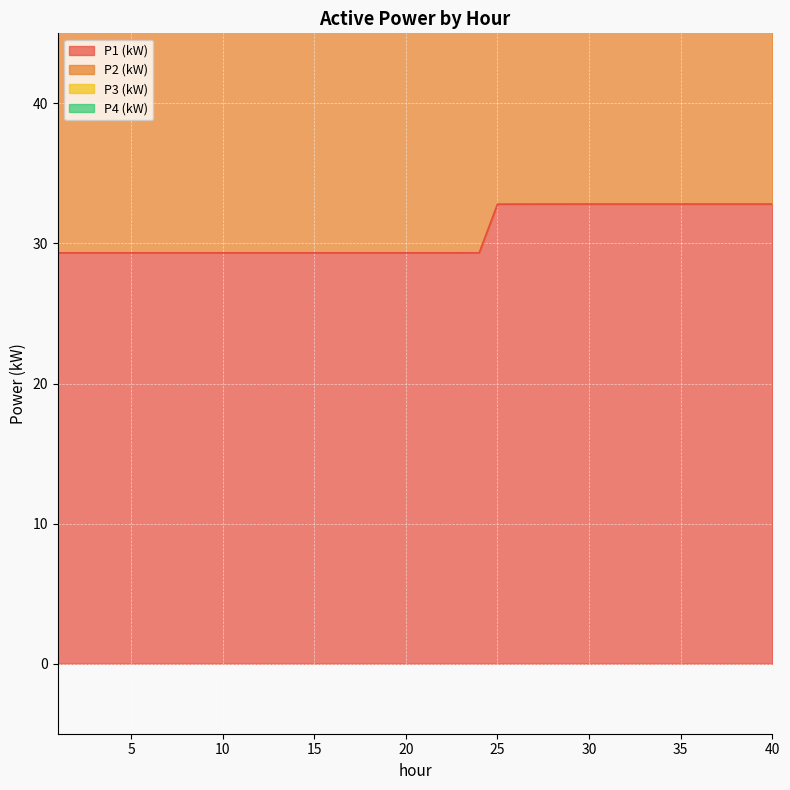

What is the value of the P2 (kW) point at the 24th from the left?

88.0